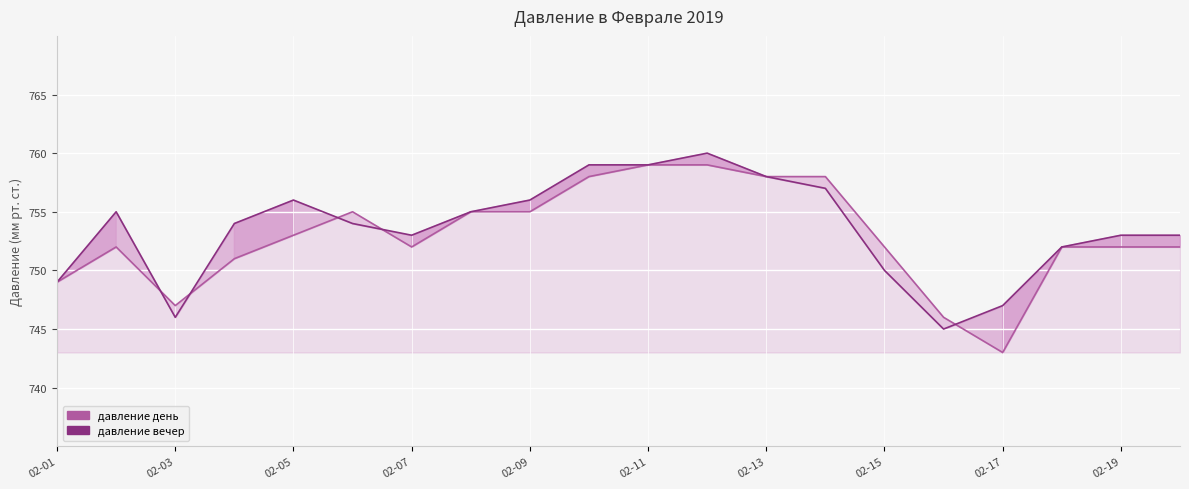

What is the label of the 2nd point from the left?

02-03